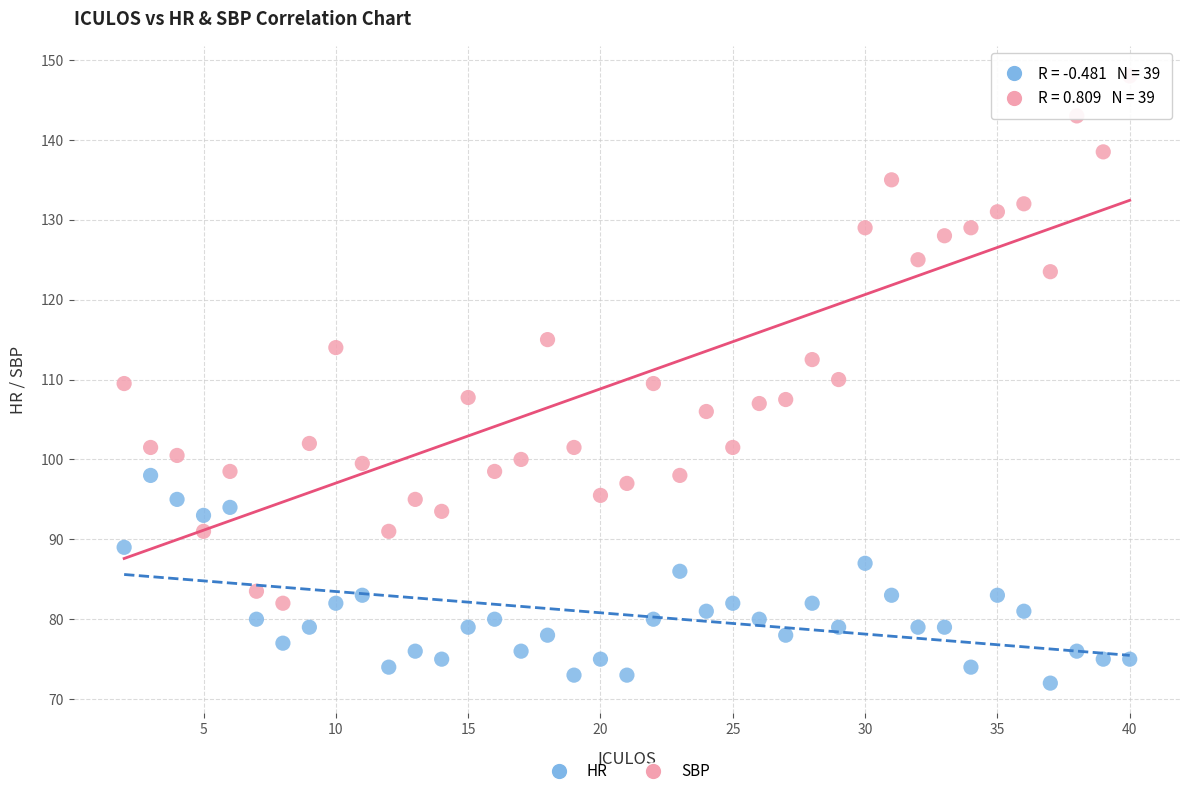

Which series contains the lowest Y value?

HR